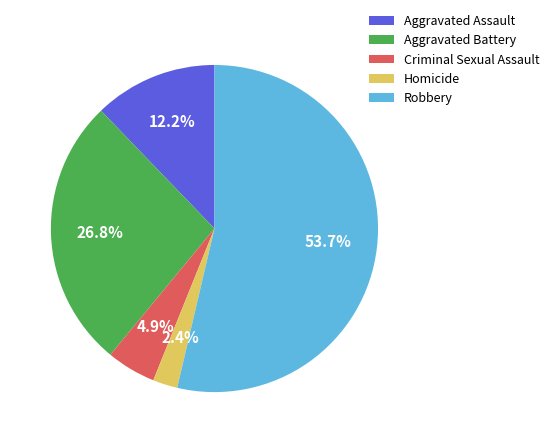

Is Homicide the majority of the pie?

No